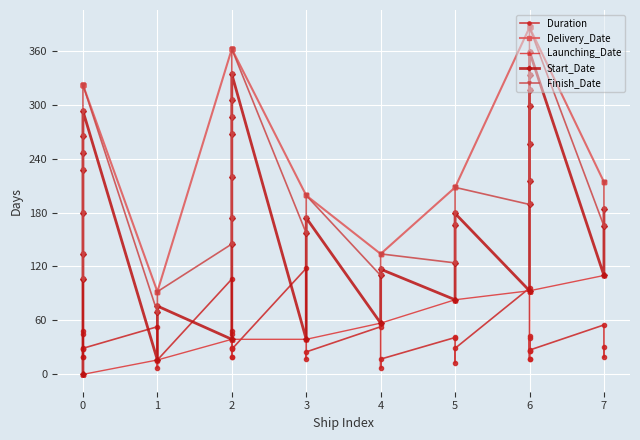

What are all the series names shown in the legend?

Duration, Delivery_Date, Launching_Date, Start_Date, Finish_Date